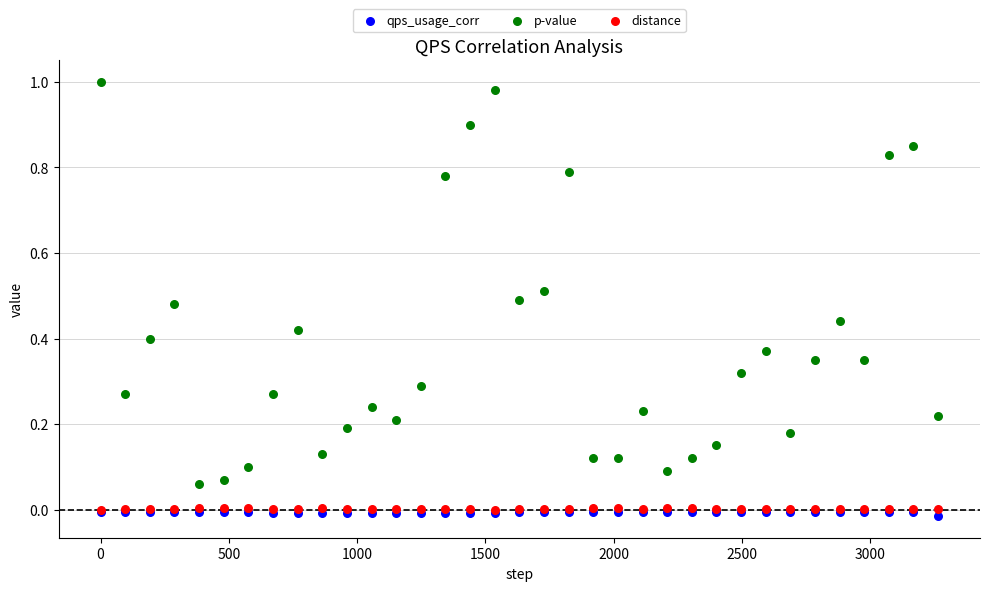

Which series reaches the minimum Y coordinate?

qps_usage_corr